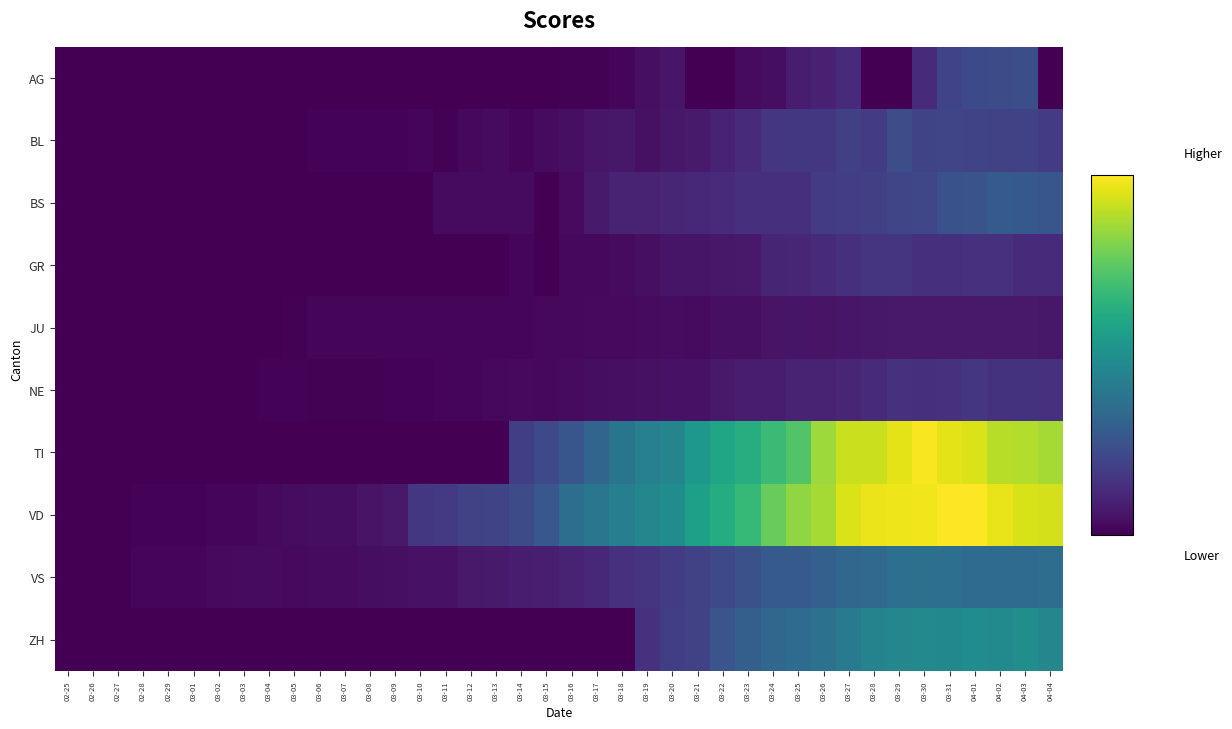

What is the difference between the highest and lowest values at 03-25?

327